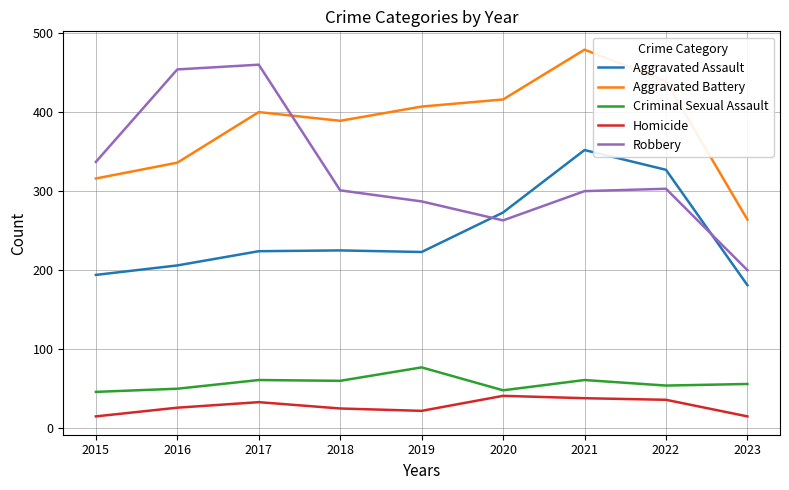

After their last crossing, which series has the higher values: Robbery or Aggravated Assault?

Robbery